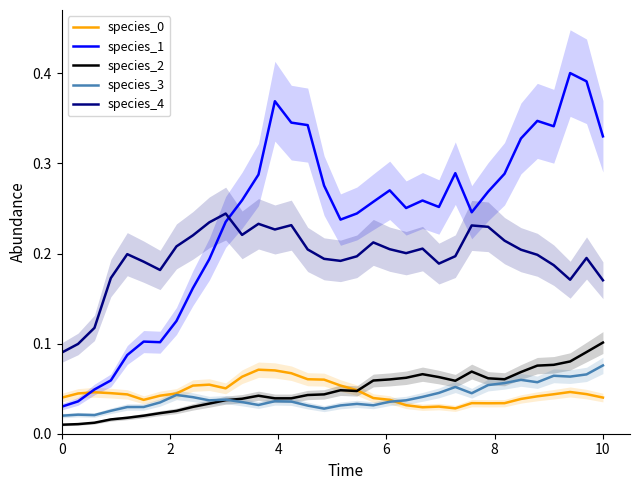

Which series has the widest spread of values?

species_1